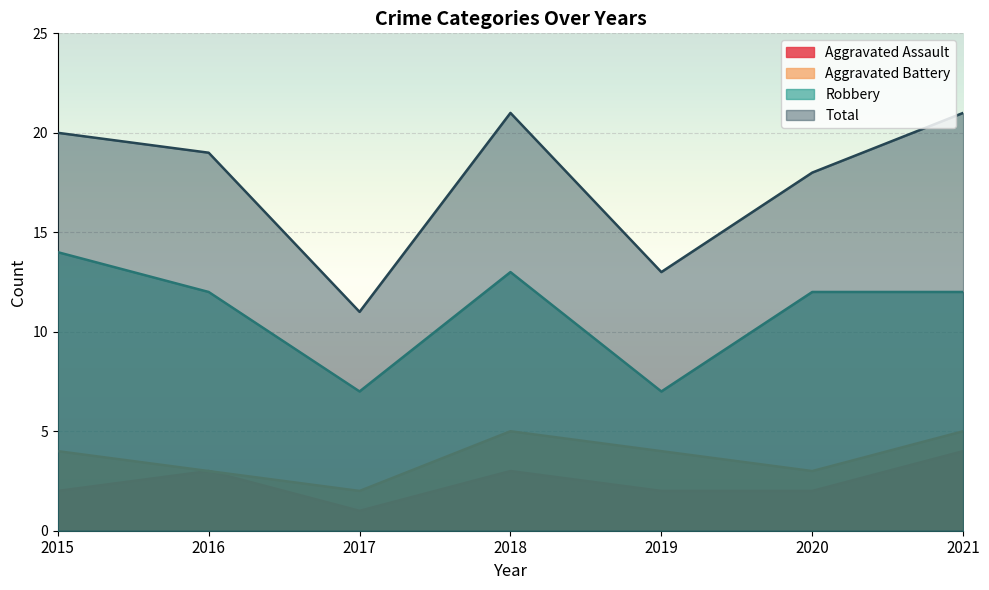

List the series in order of their peak value, lowest first.

Aggravated Assault, Aggravated Battery, Robbery, Total